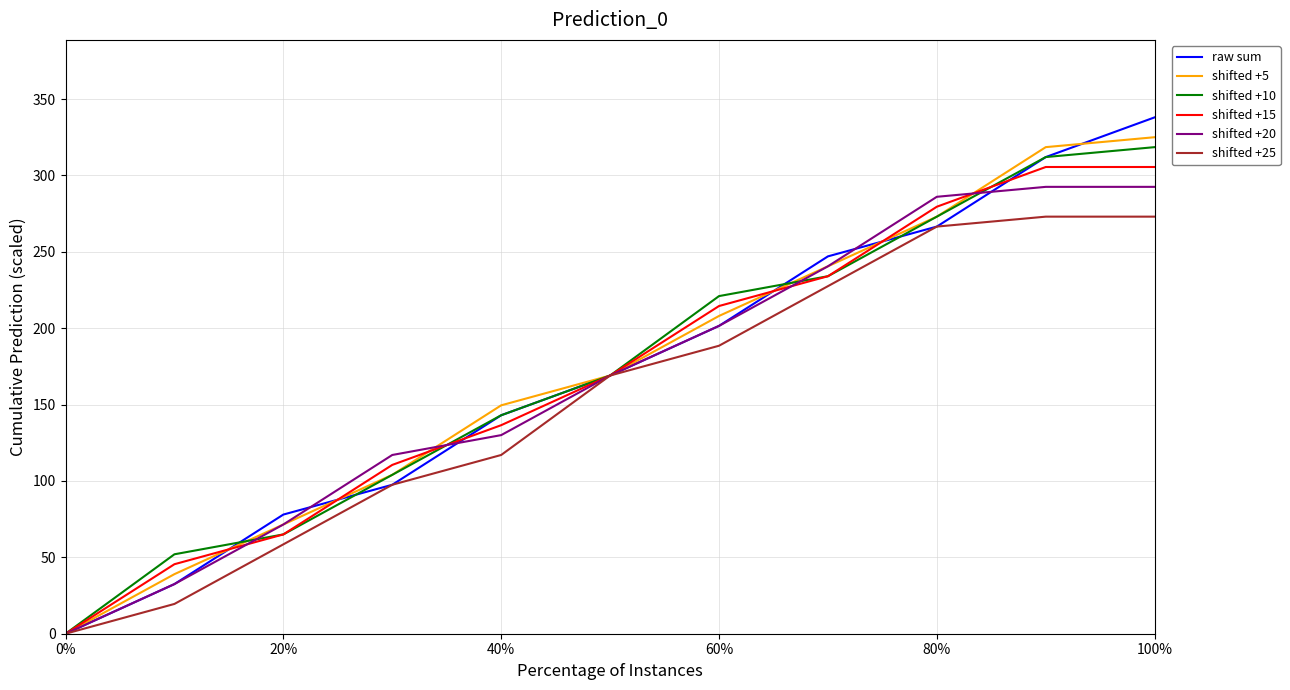

What is the highest value of the shifted +20 series?

292.5